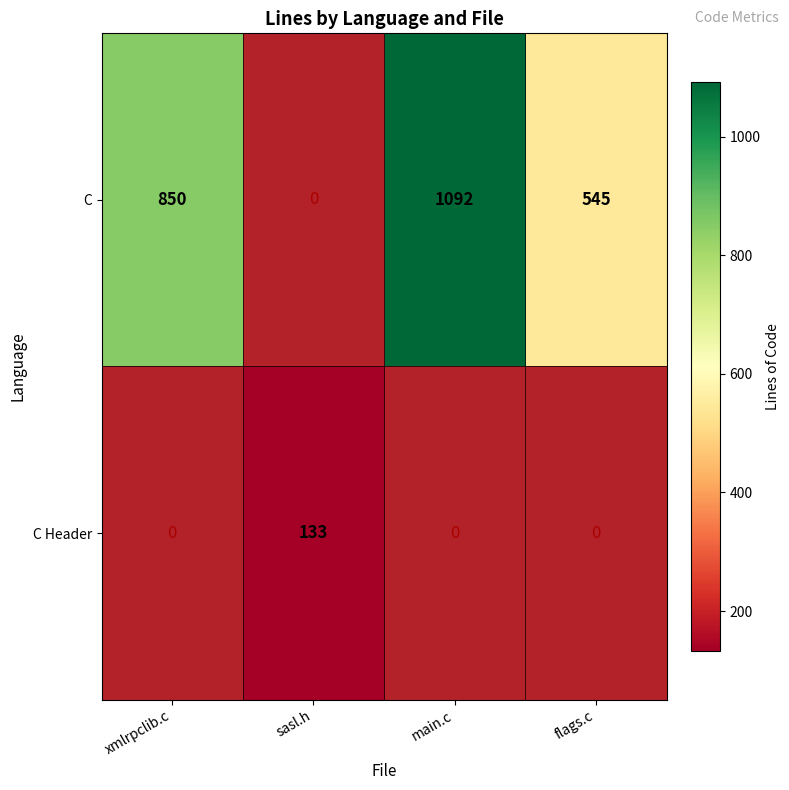

Rank the series by their average value, from lowest to highest.

C Header, C